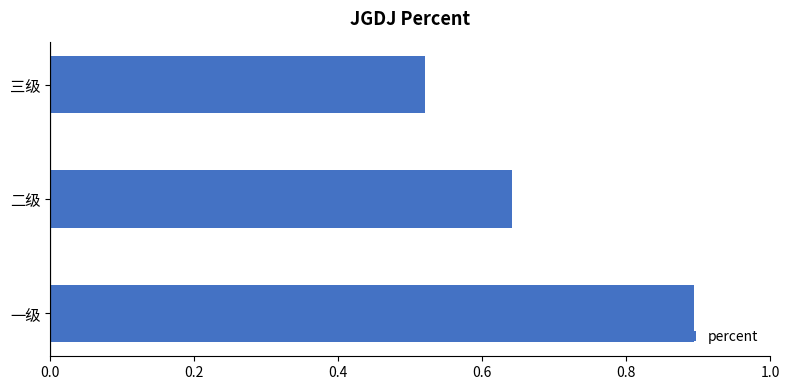

True or false: the data shows 0.3 at 二级.

False